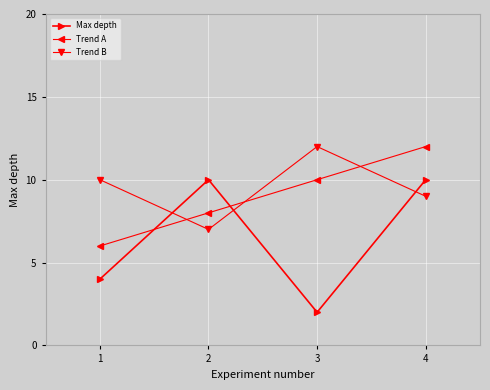

Reading left to right, extract all data points from this chart.

Max depth: 1=4	2=10	3=2	4=10
Trend A: 1=6	2=8	3=10	4=12
Trend B: 1=10	2=7	3=12	4=9